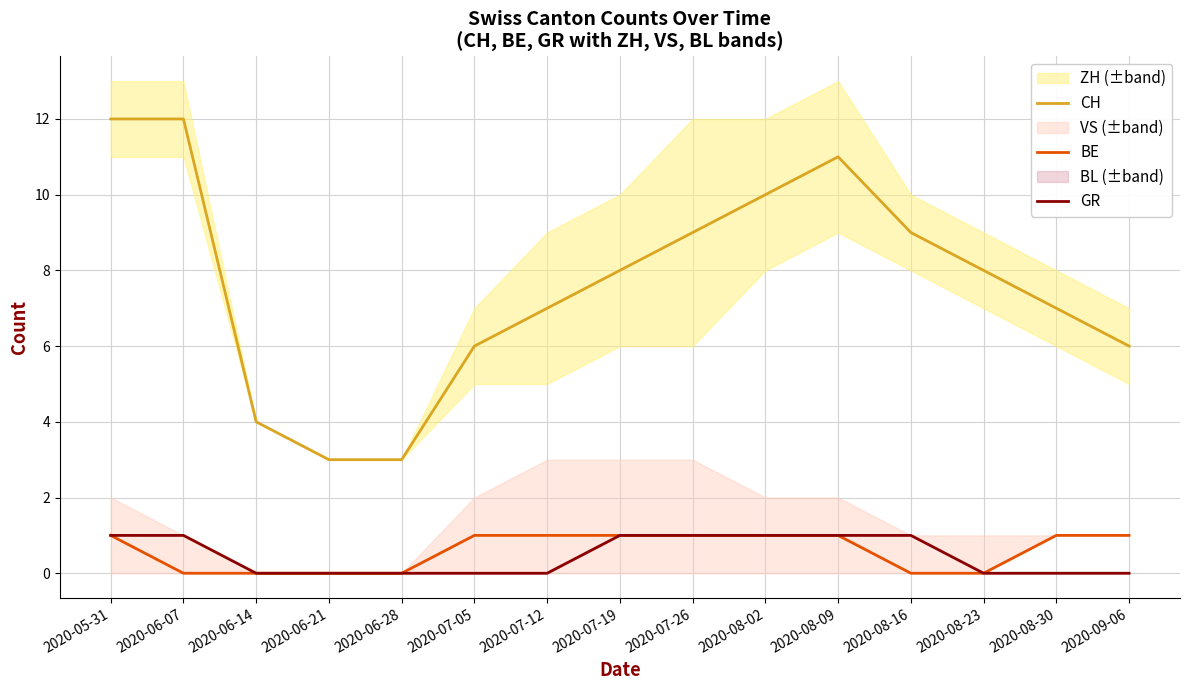

Between 2020-08-09 and 2020-08-30, which series saw the biggest shift?

CH